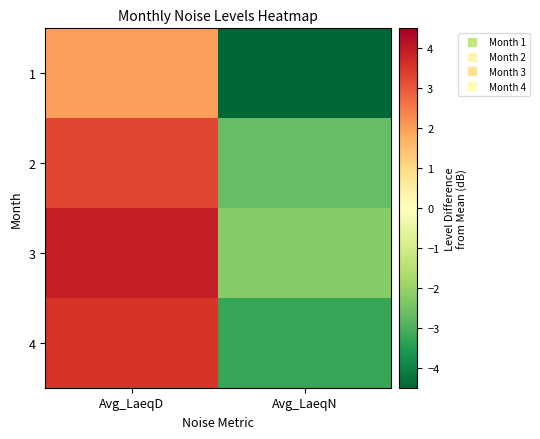

At Avg_LaeqN, list the series in order from smallest to largest.

1, 4, 2, 3